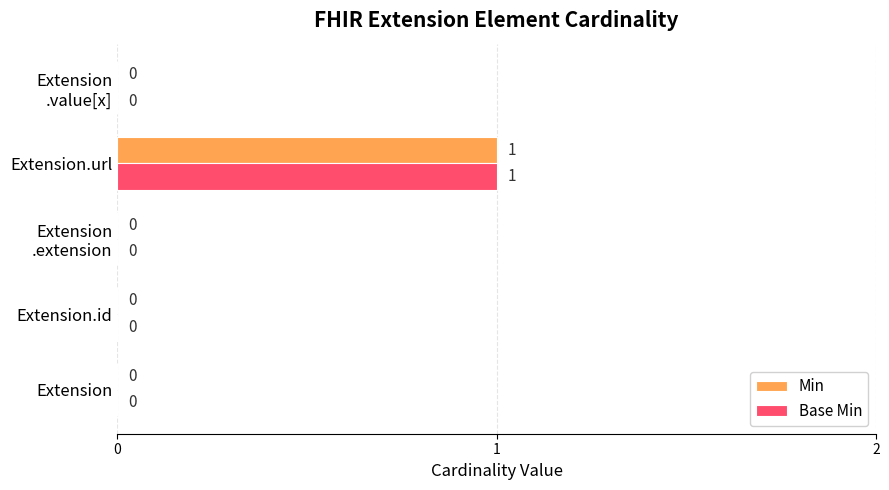

The Min series shows 1 at Extension.url. True or false?

True